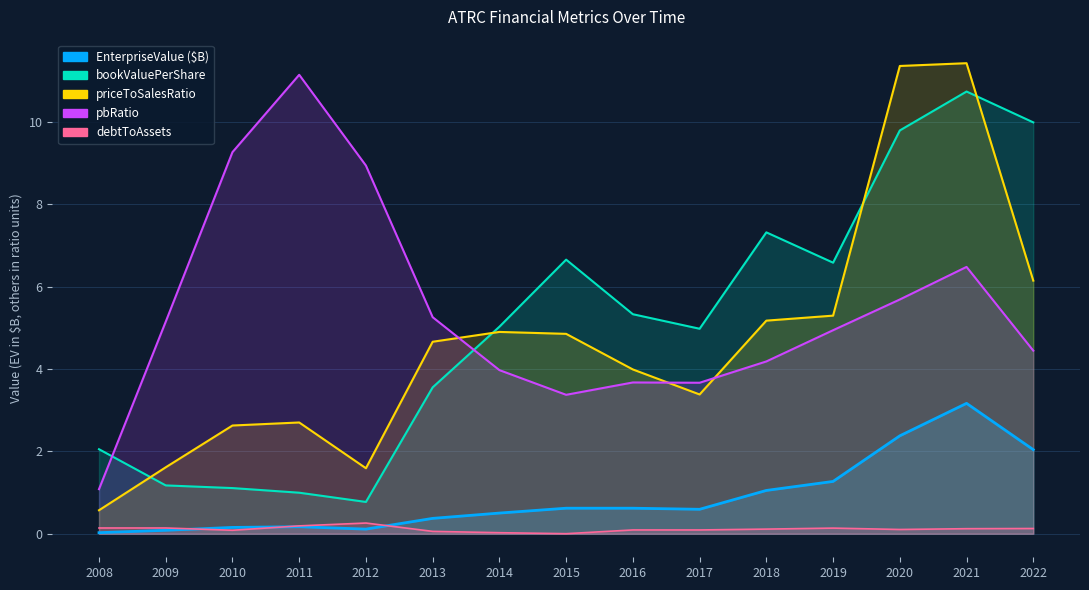

Which category has the lowest value in the bookValuePerShare series?

2012